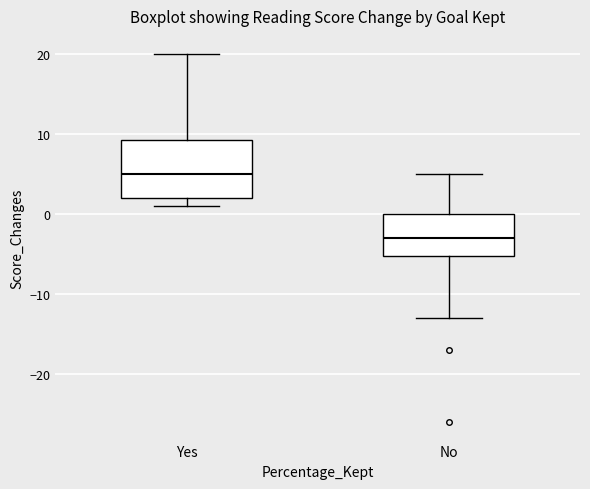

Which box has the lowest median line?

No